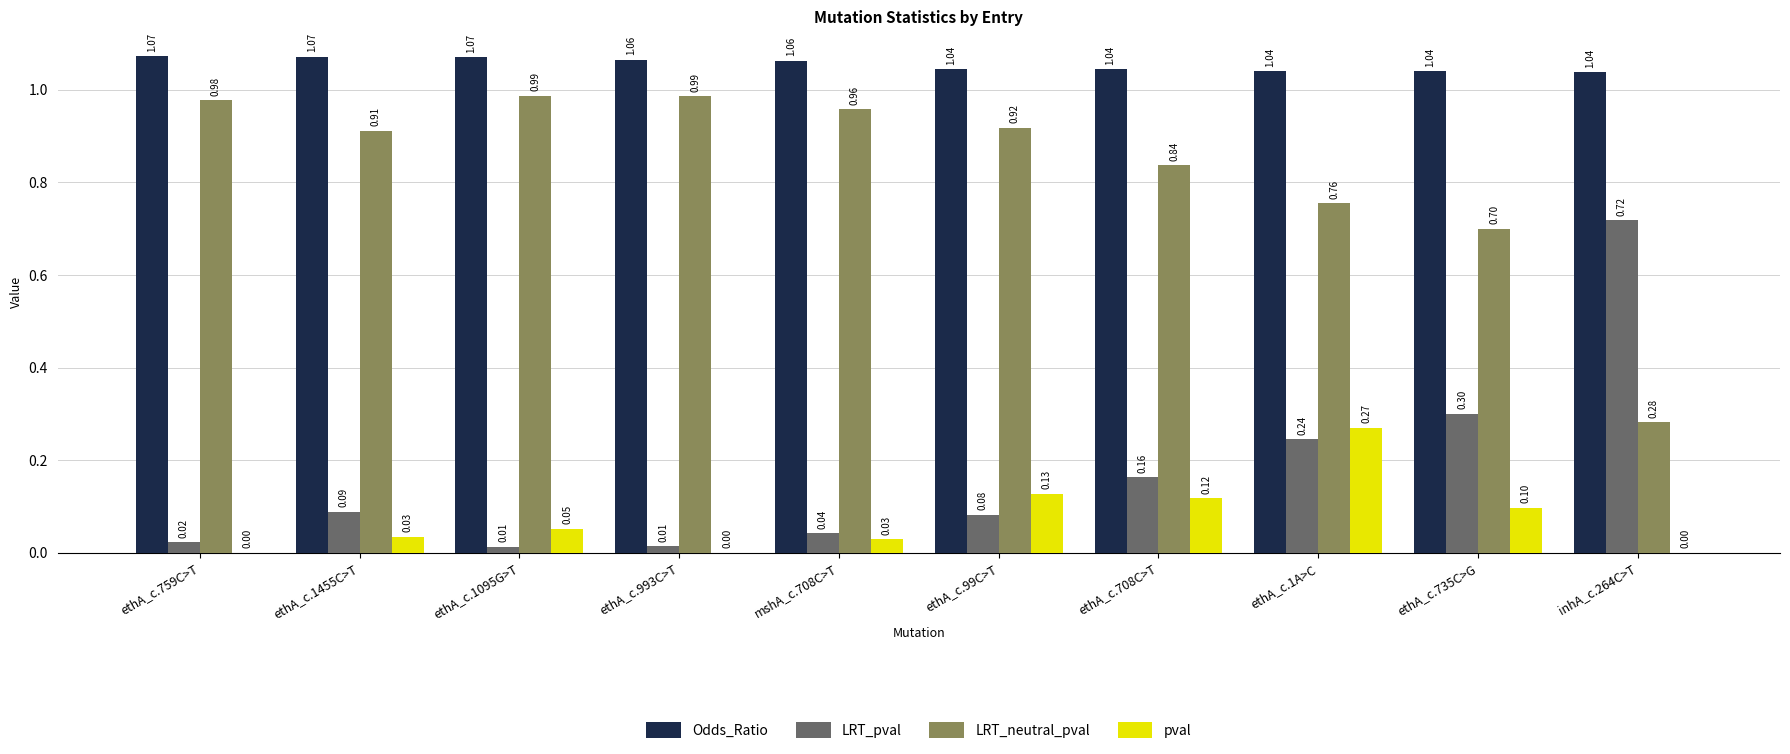

Between mshA_c.708C>T and ethA_c.1A>C, which series saw the biggest shift?

pval